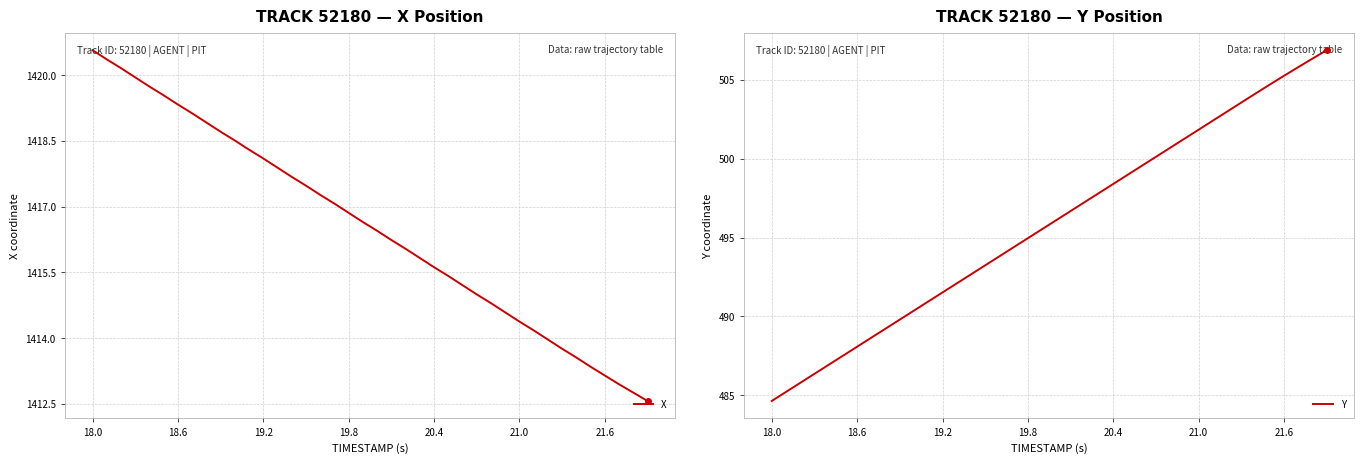

What is the minimum value for X?

1412.6